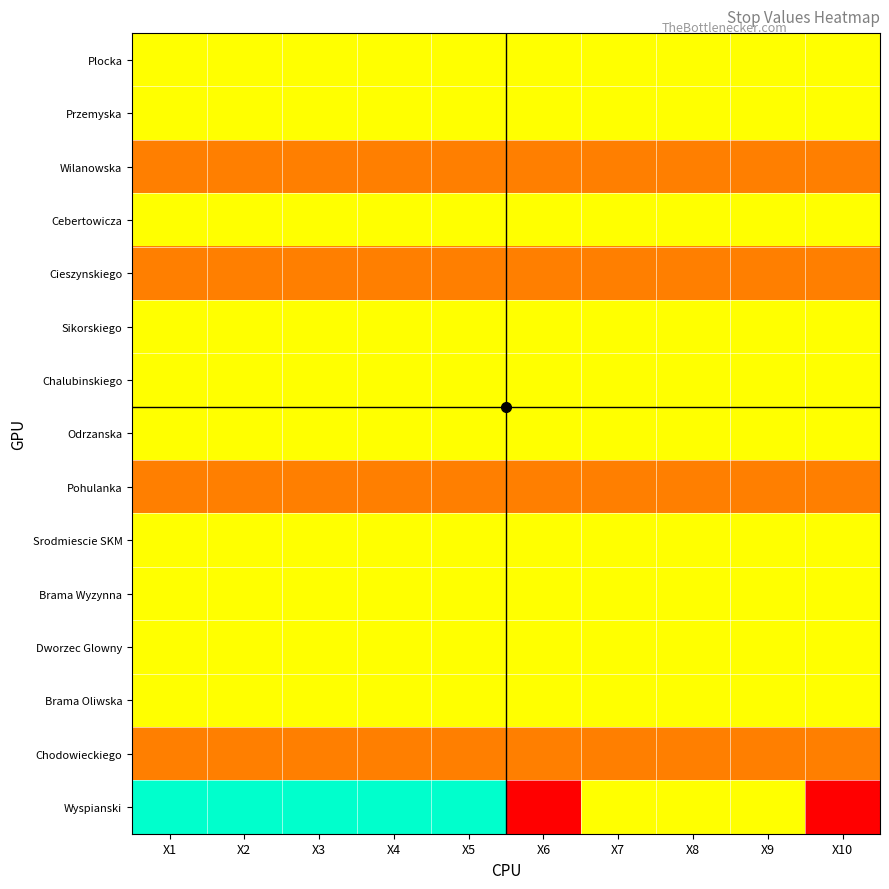

Which series changed the most between X7 and X10?

Wyspianski